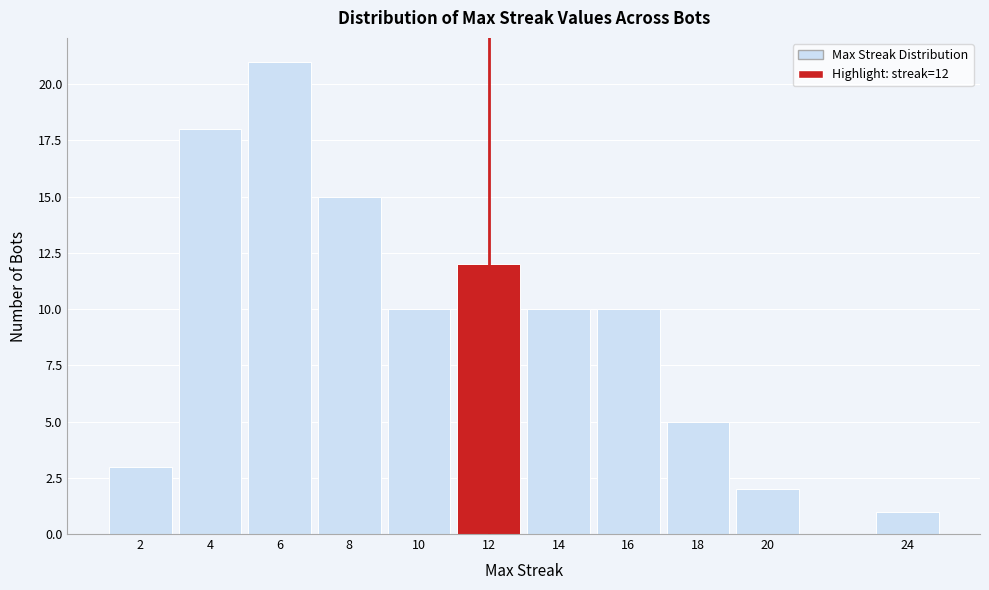

Reading left to right, extract all data points from this chart.

2=3	4=18	6=21	8=15	10=10	12=12	14=10	16=10	18=5	20=2	24=1